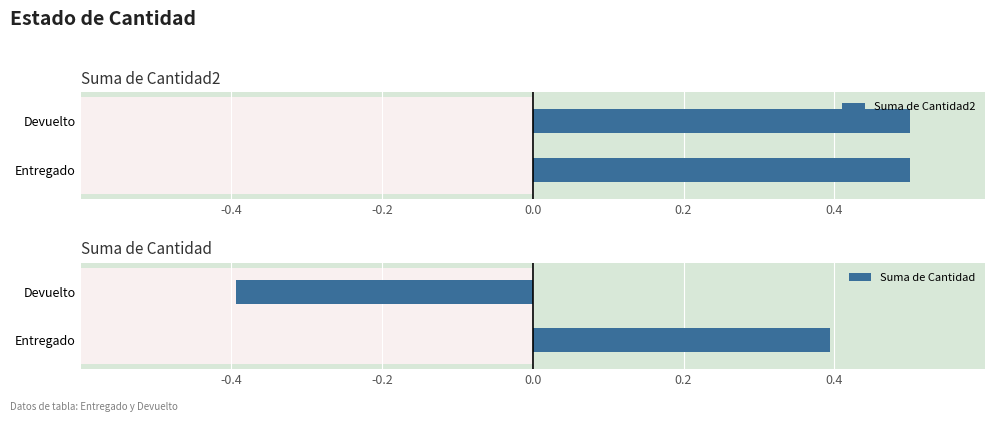

What is the highest value of the Suma de Cantidad series?

0.4